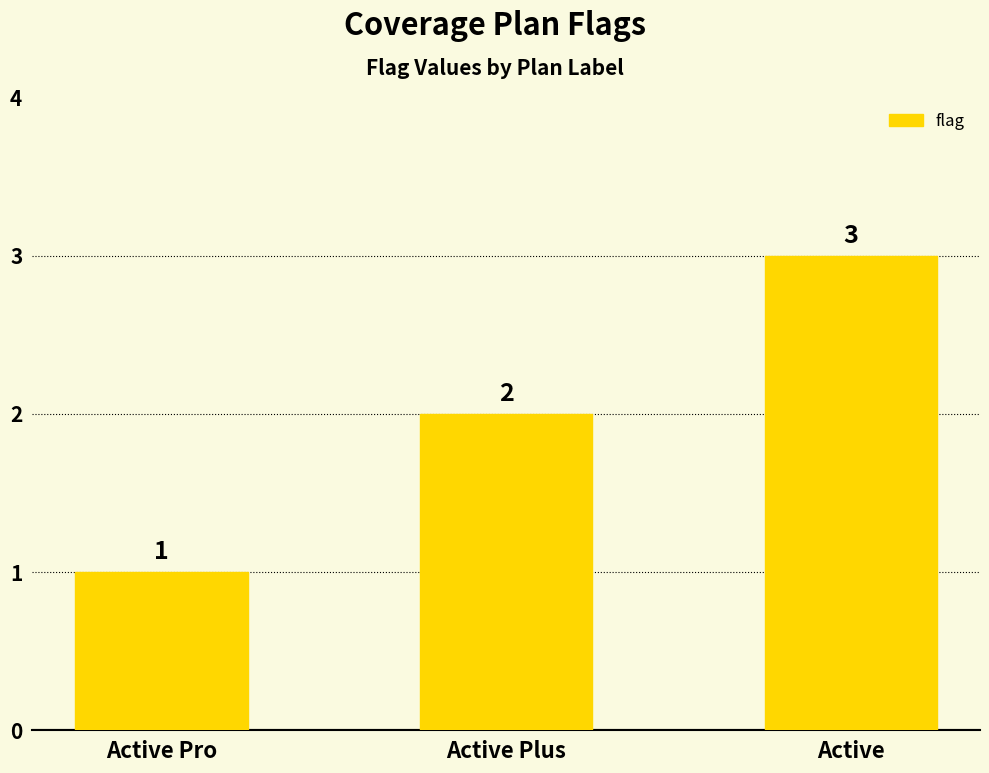

Are the bars horizontal?

No